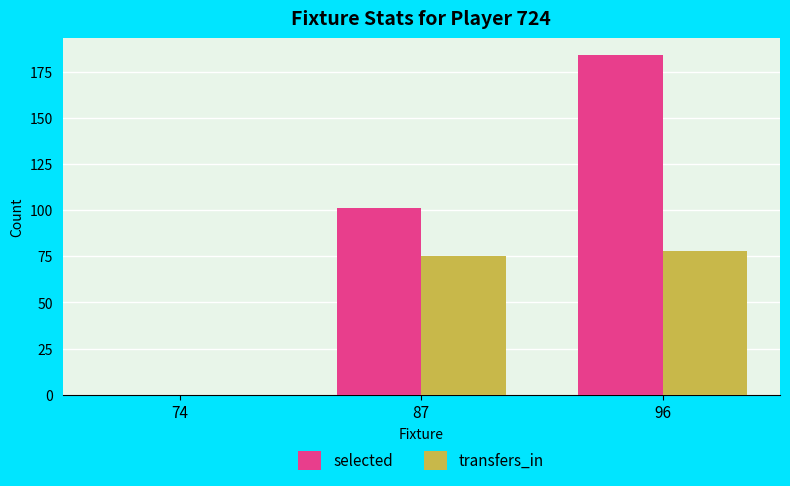

What is the spread (max minus min) of values at 96?

106